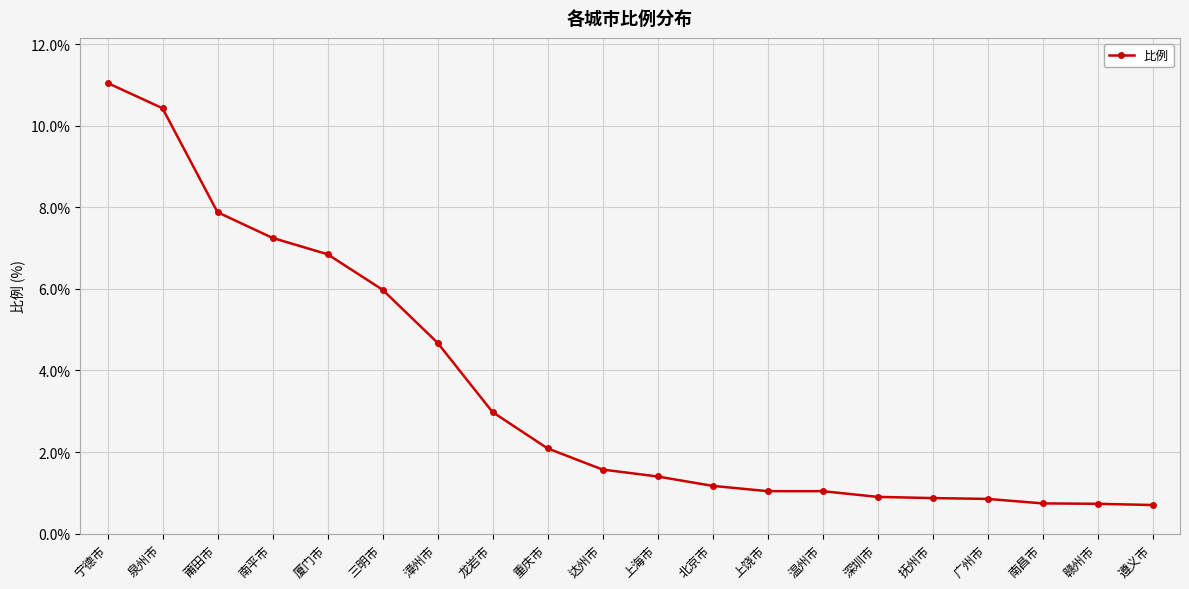

The value at 莆田市 is 7.9. True or false?

True